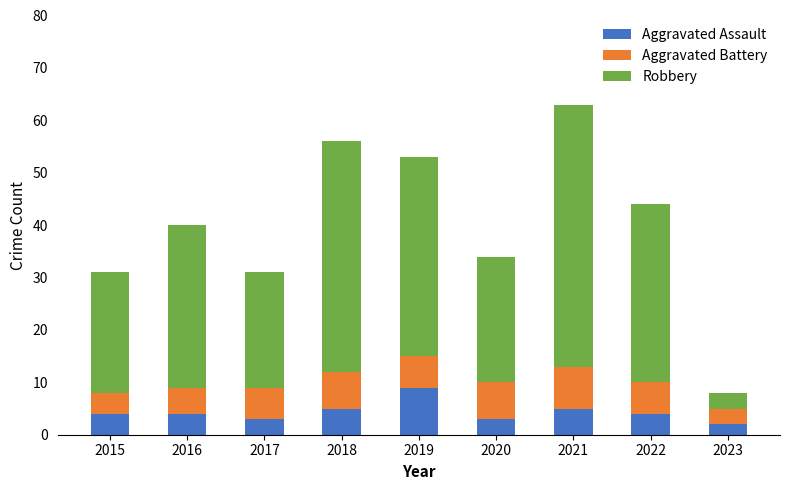

At which label does Aggravated Assault reach its peak?

2019